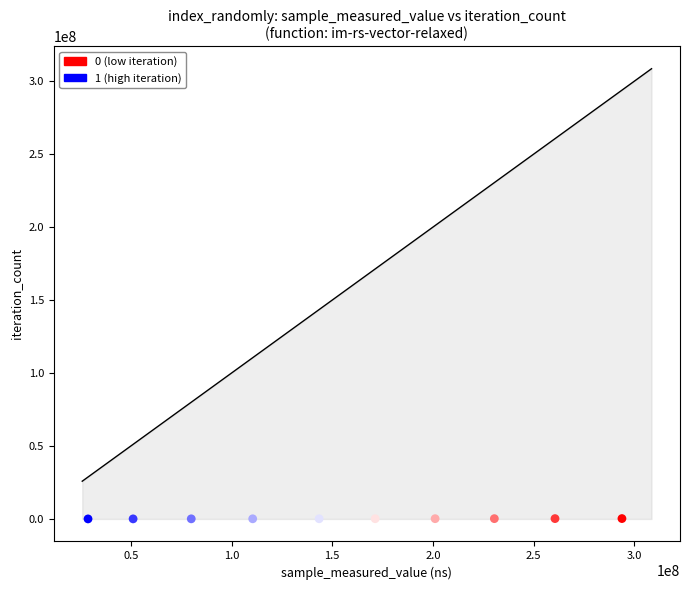

What is the range of Y values (max minus min)?

234000